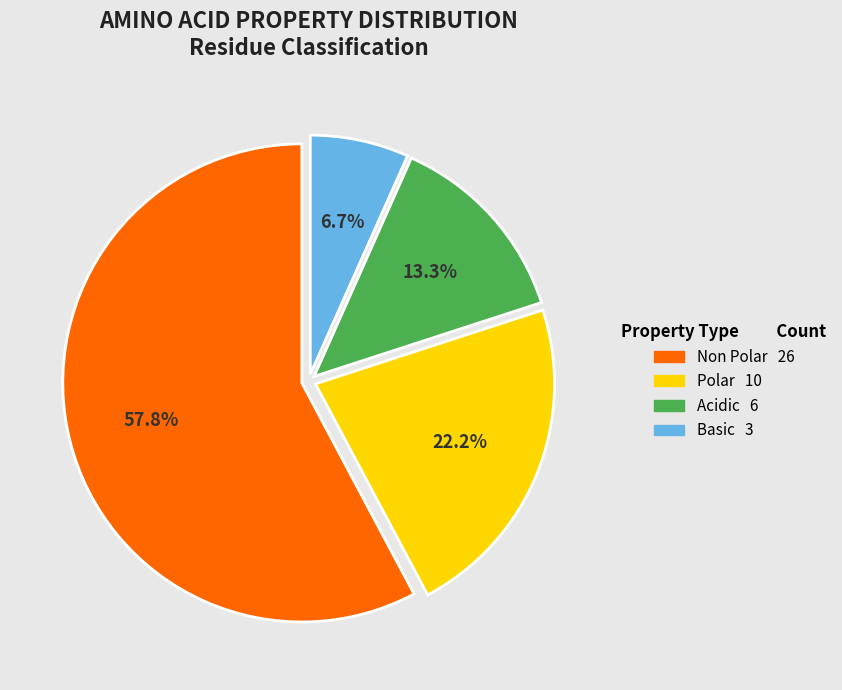

Does any single category account for the majority?

Yes